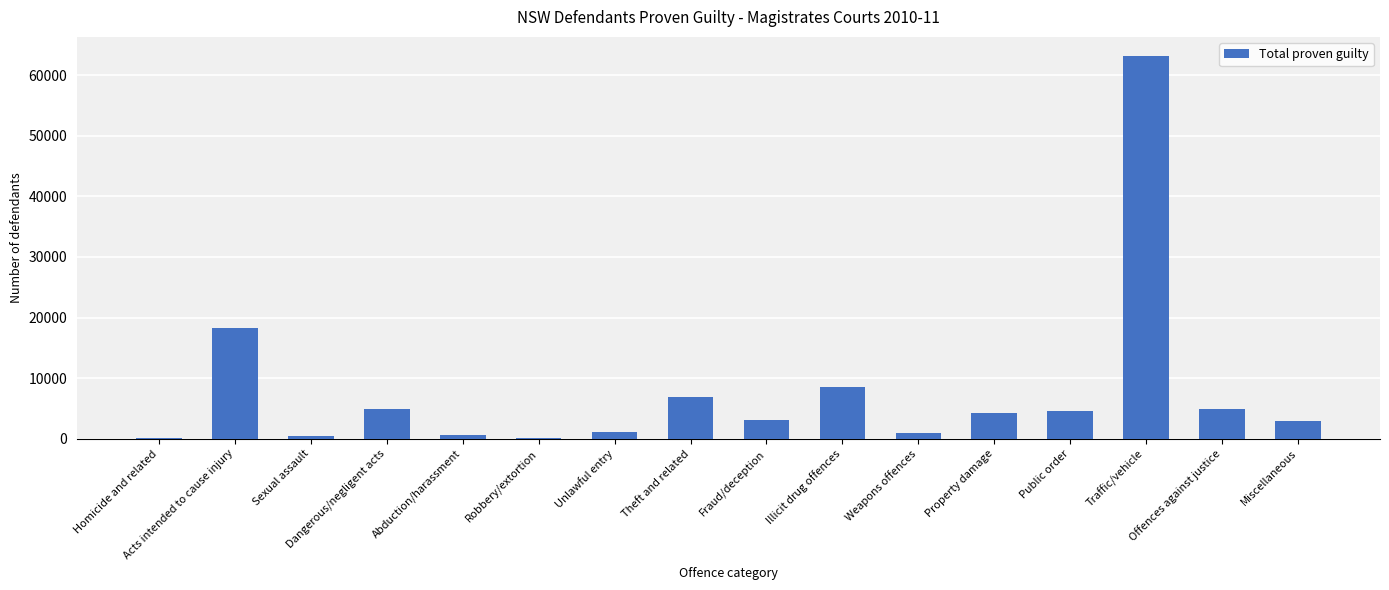

What is the greatest value displayed?

63186